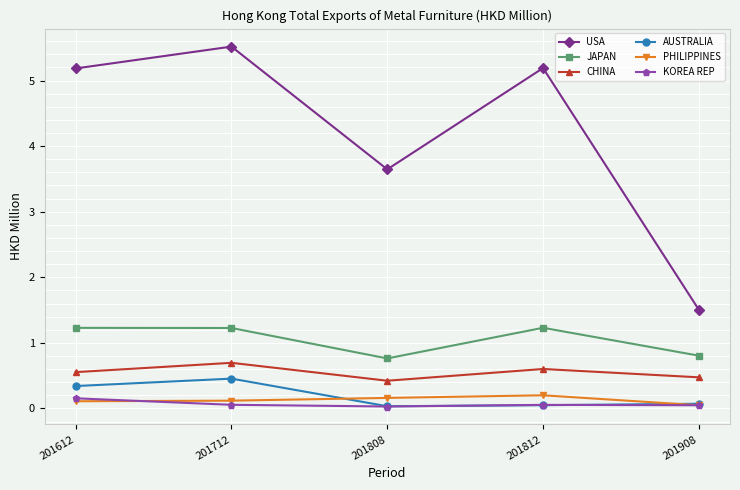

Count the KOREA REP values in the range 0 to 1.

5